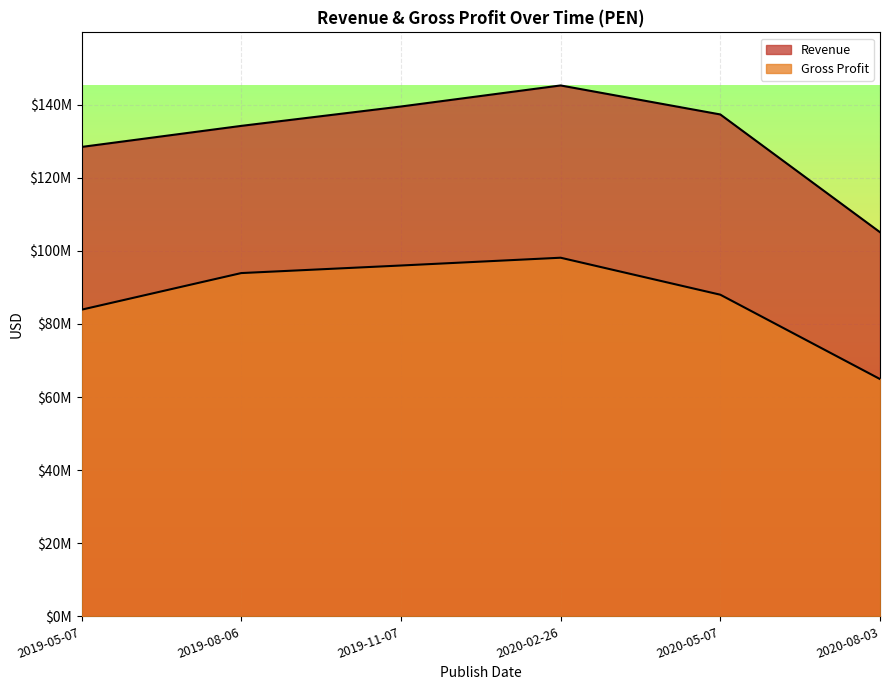

How many lines are shown in the chart?

2